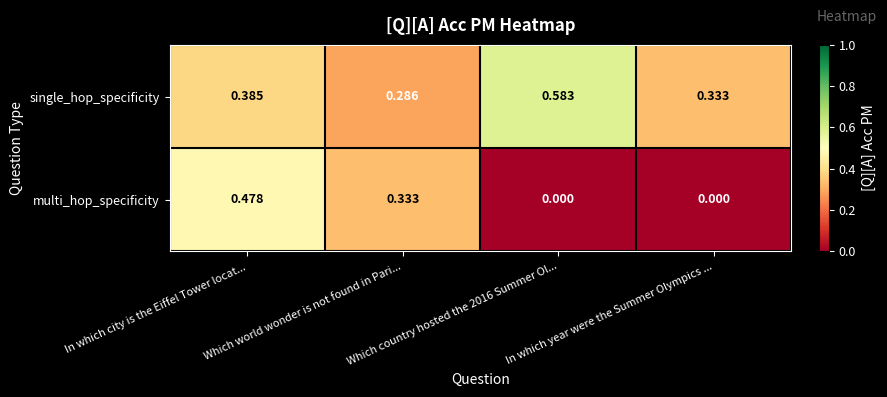

Which series changed the most between In which city is the Eiffel Tower locat... and In which year were the Summer Olympics ...?

multi_hop_specificity